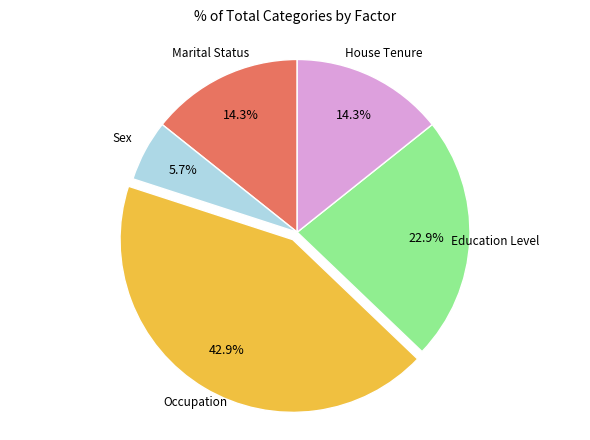

Is there any slice that represents more than half of the pie?

No